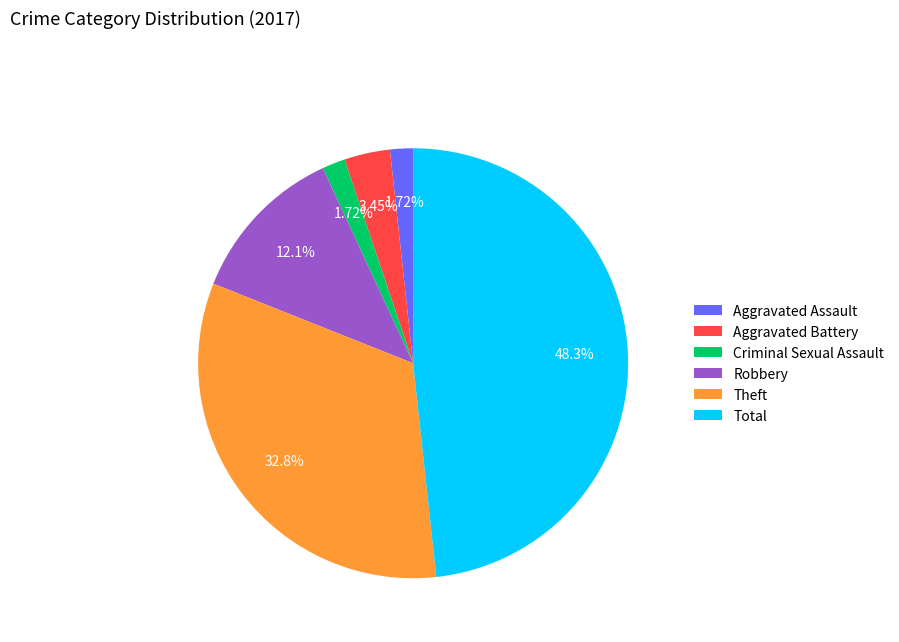

Approximately how many times larger is the value at Theft compared to Total?

0.7